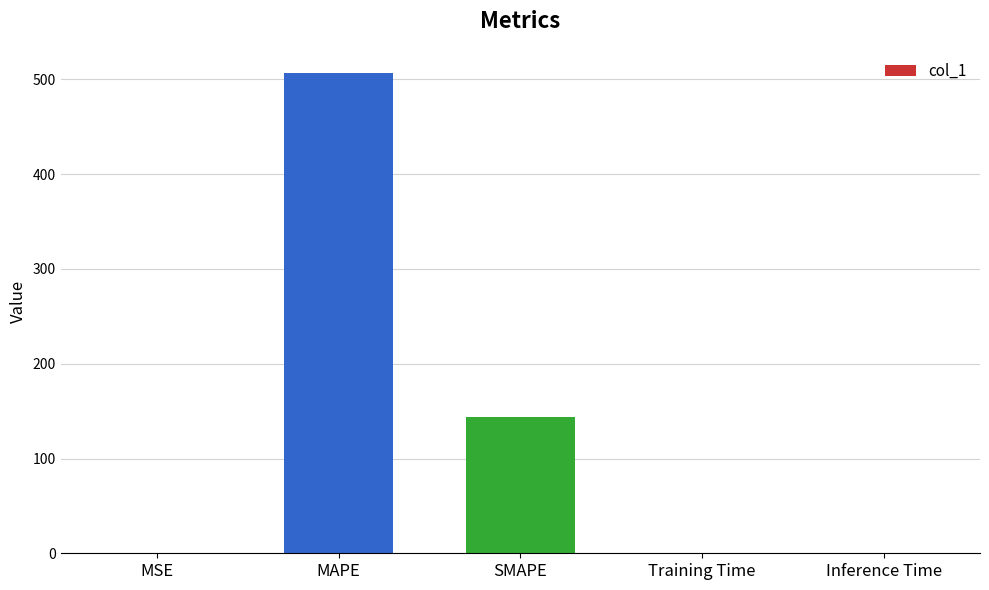

The value at SMAPE is 203.1. True or false?

False